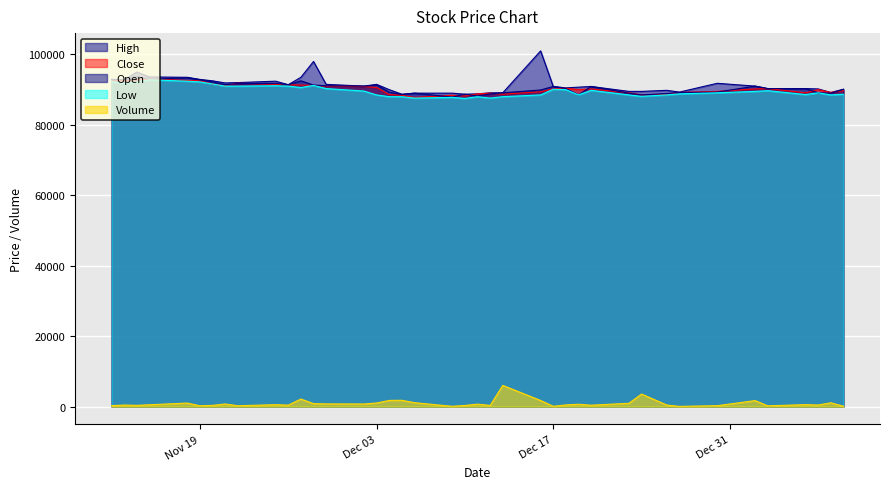

Which series has the widest spread of values?

High